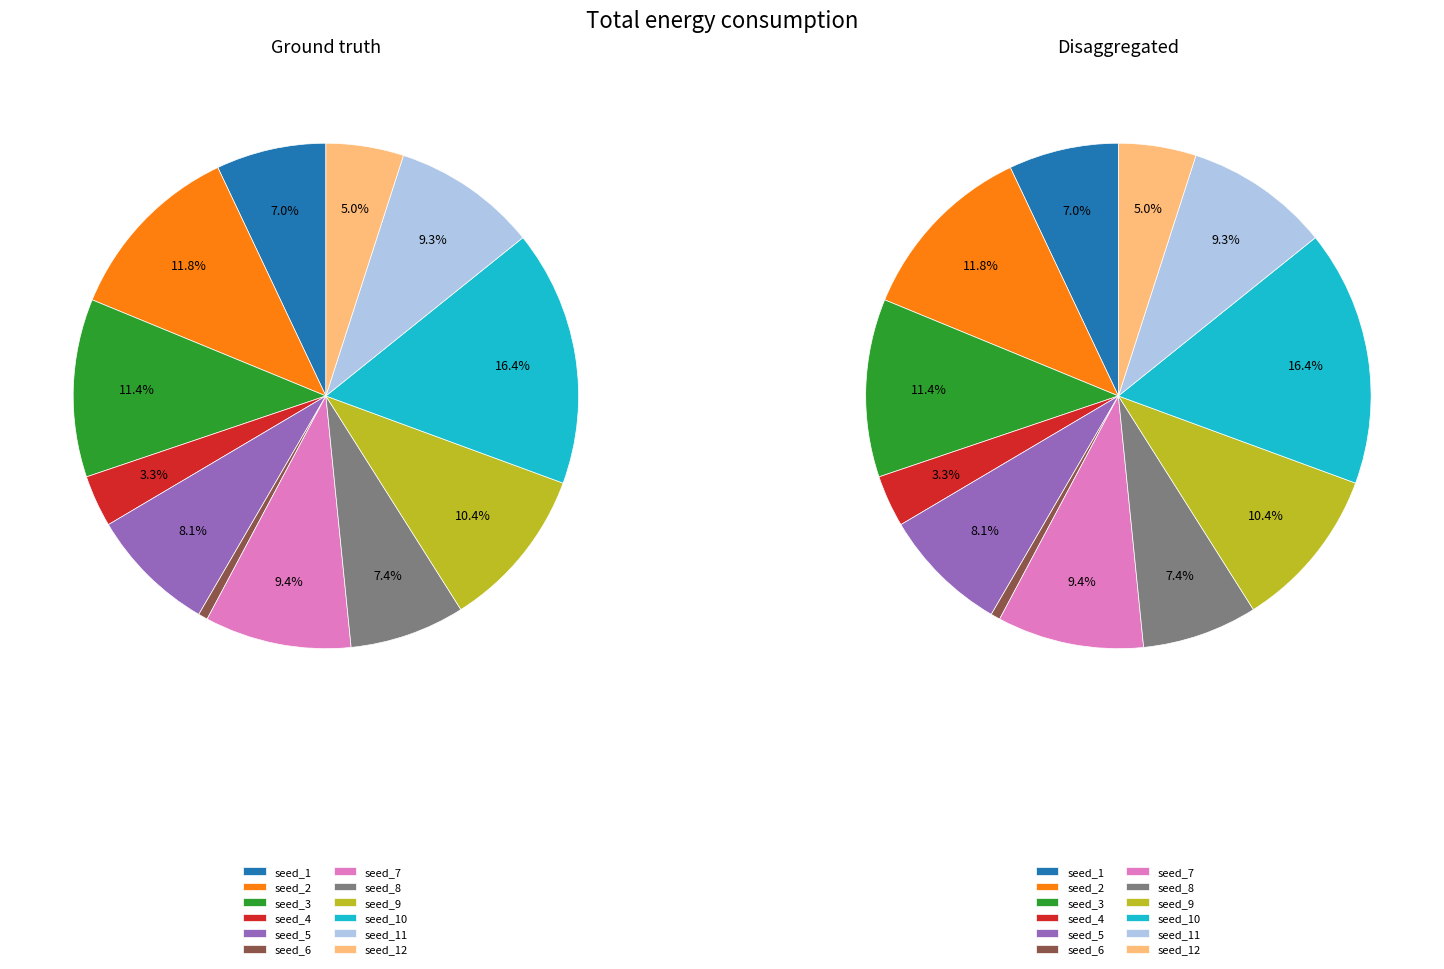

To the nearest percent, what percentage of the pie is 2?

12%